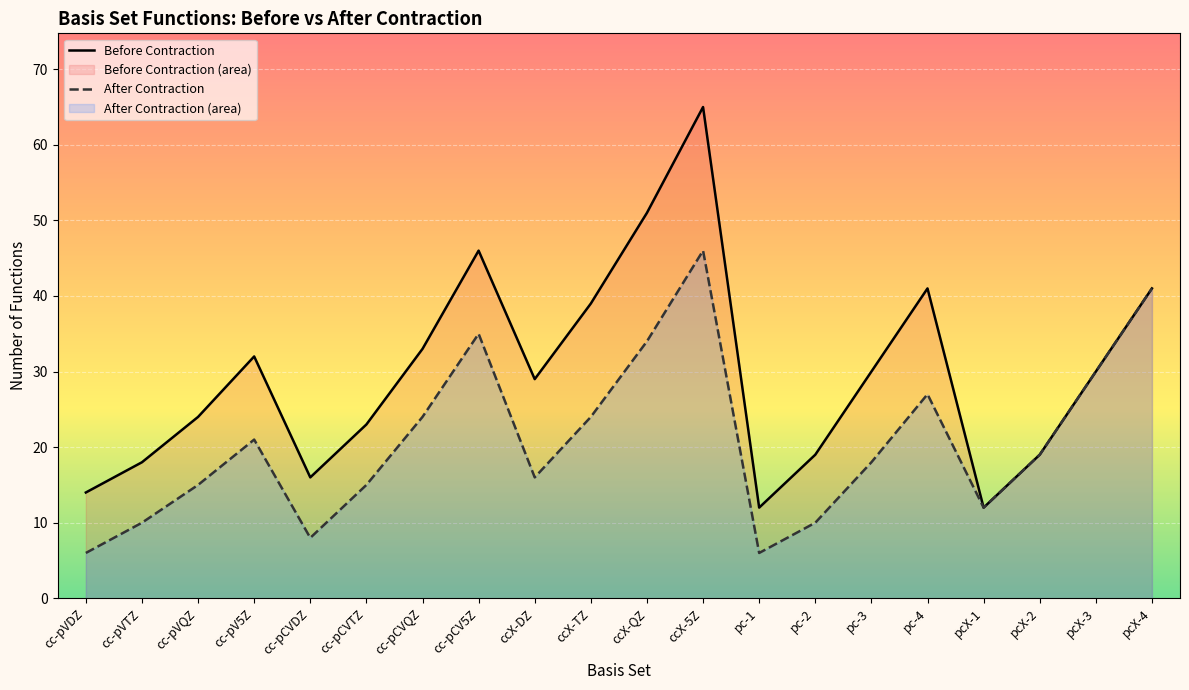

What is the smallest value displayed?

6